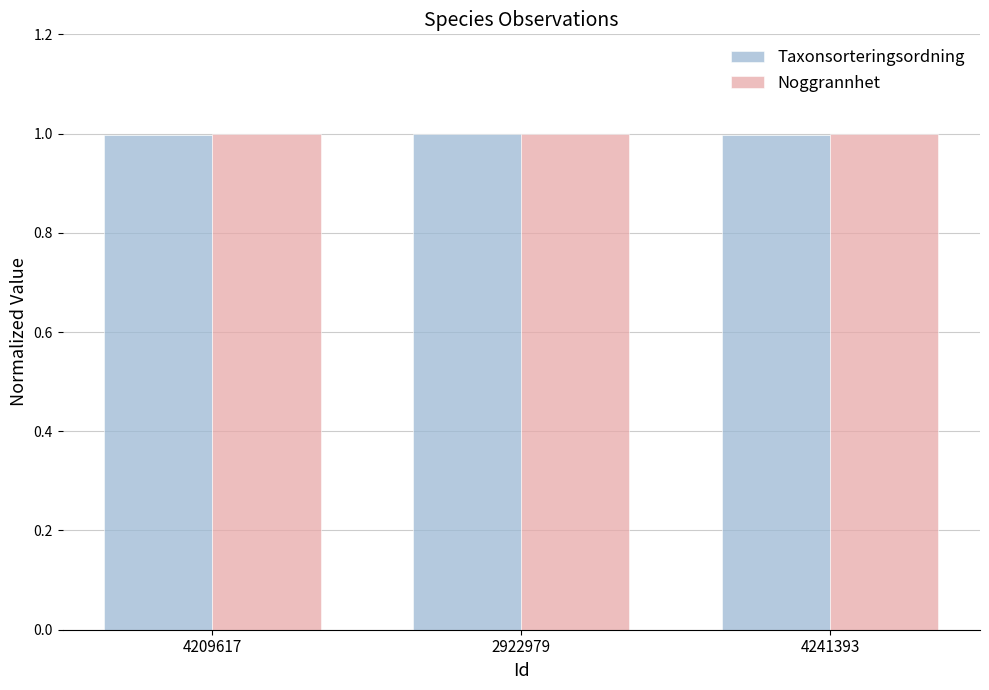

What is the average value of the Taxonsorteringsordning series?

1.0